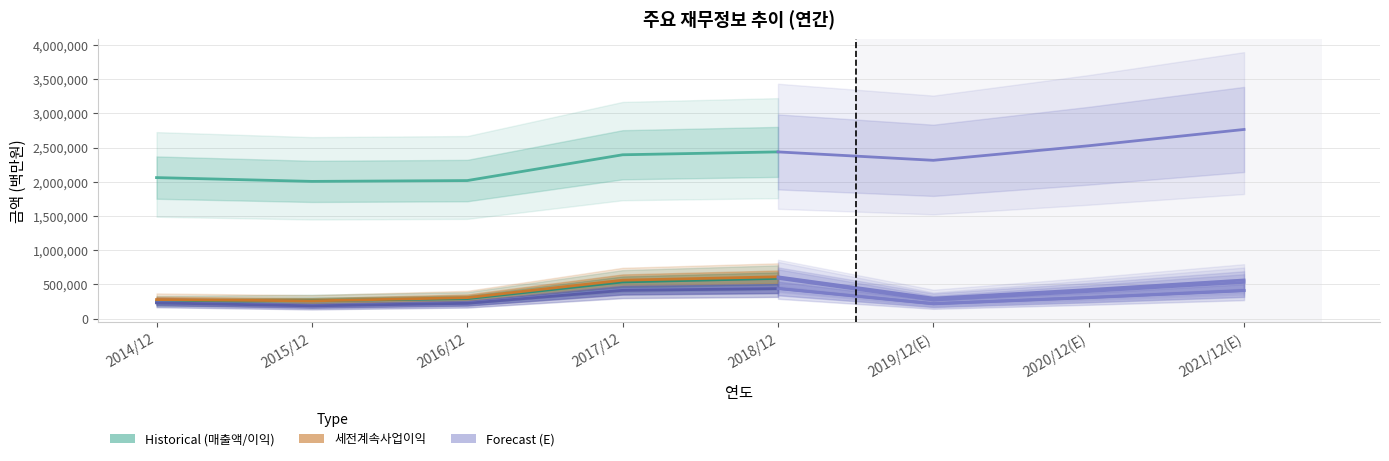

How many lines are shown in the chart?

5